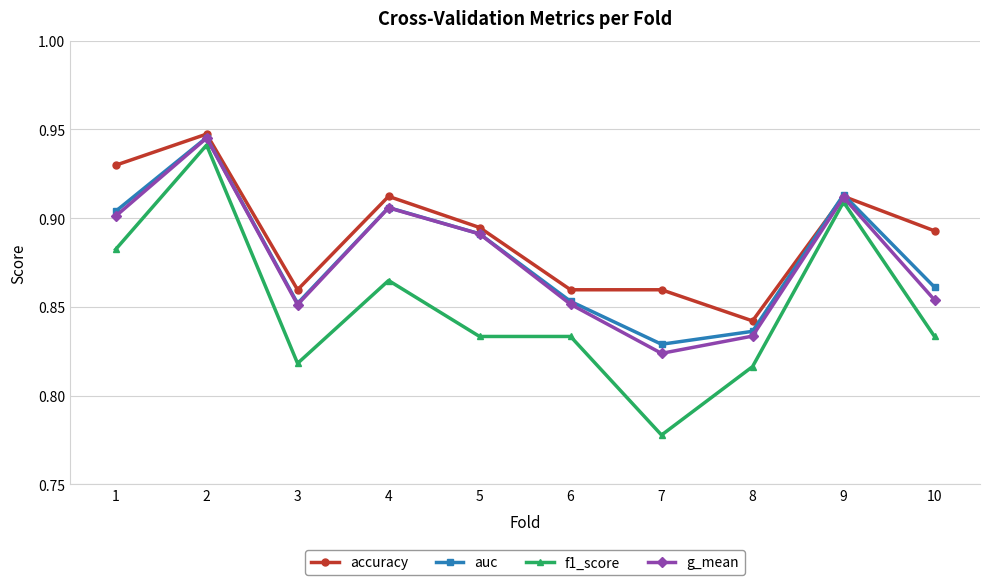

The value of g_mean at 6 is 1.2. True or false?

False